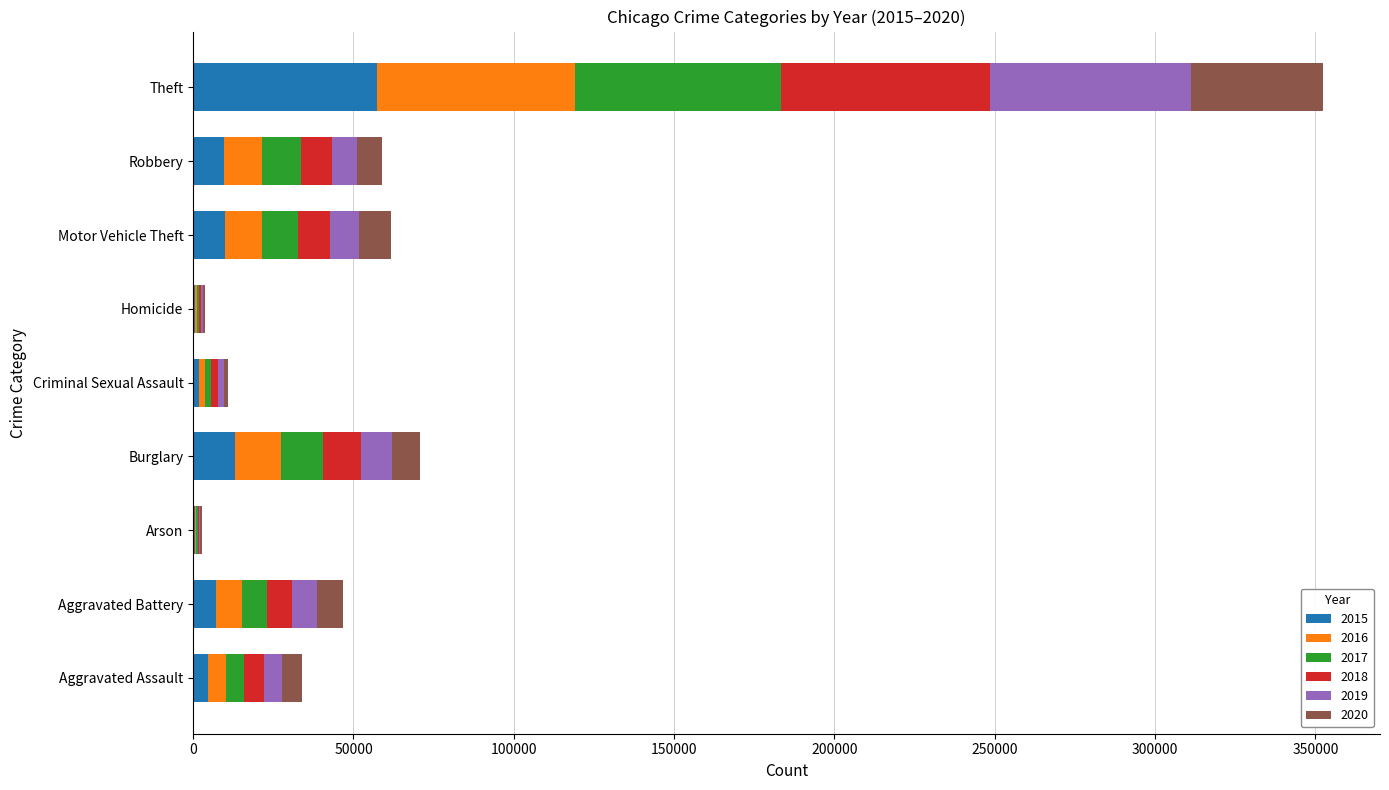

Which category has the highest value in the 2015 series?

Theft